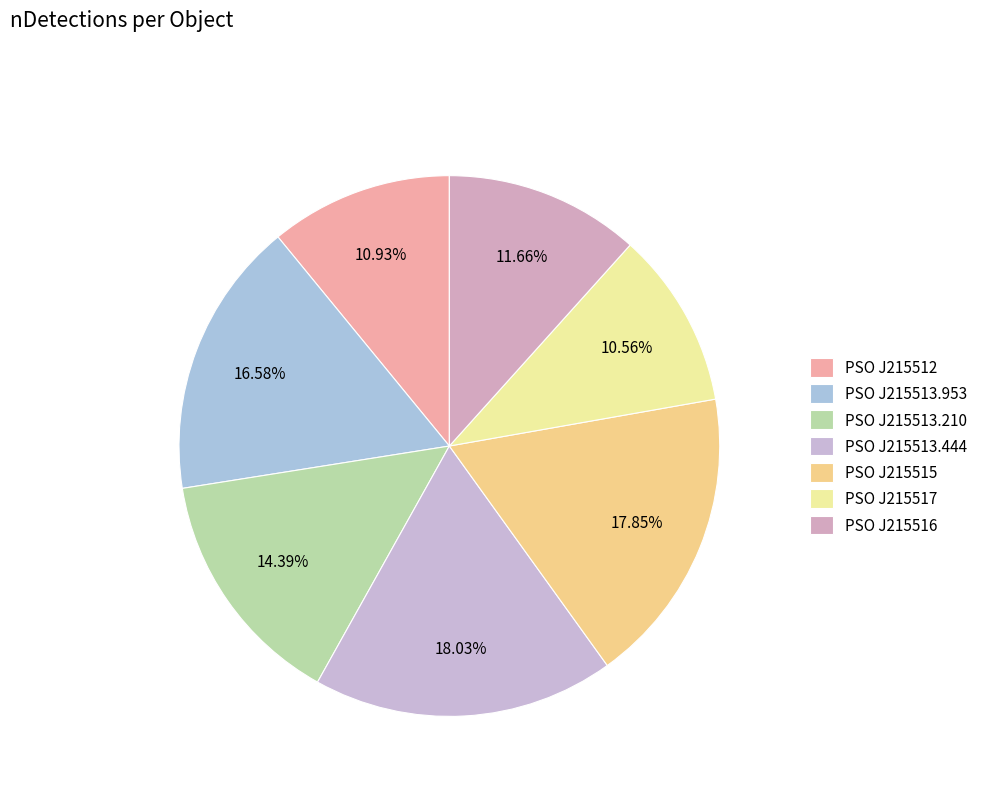

Count the number of slices in the pie.

7